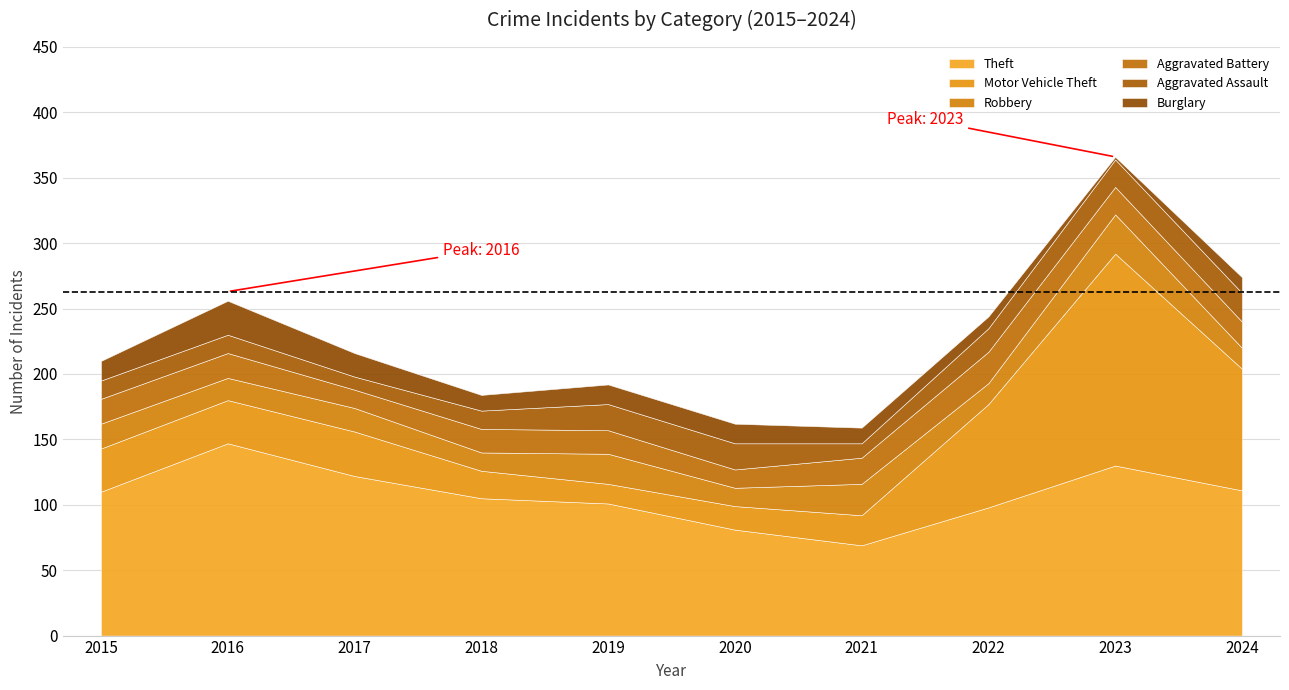

Reading left to right, extract all data points from this chart.

Theft: 110	147	122	105	101	81	69	98	130	111
Motor Vehicle Theft: 33	33	34	21	15	18	23	79	162	93
Robbery: 19	17	18	14	23	14	24	16	30	16
Aggravated Battery: 19	19	14	18	18	14	20	24	21	20
Aggravated Assault: 14	14	10	14	20	20	11	18	21	22
Burglary: 15	26	18	12	15	15	12	9	2	12